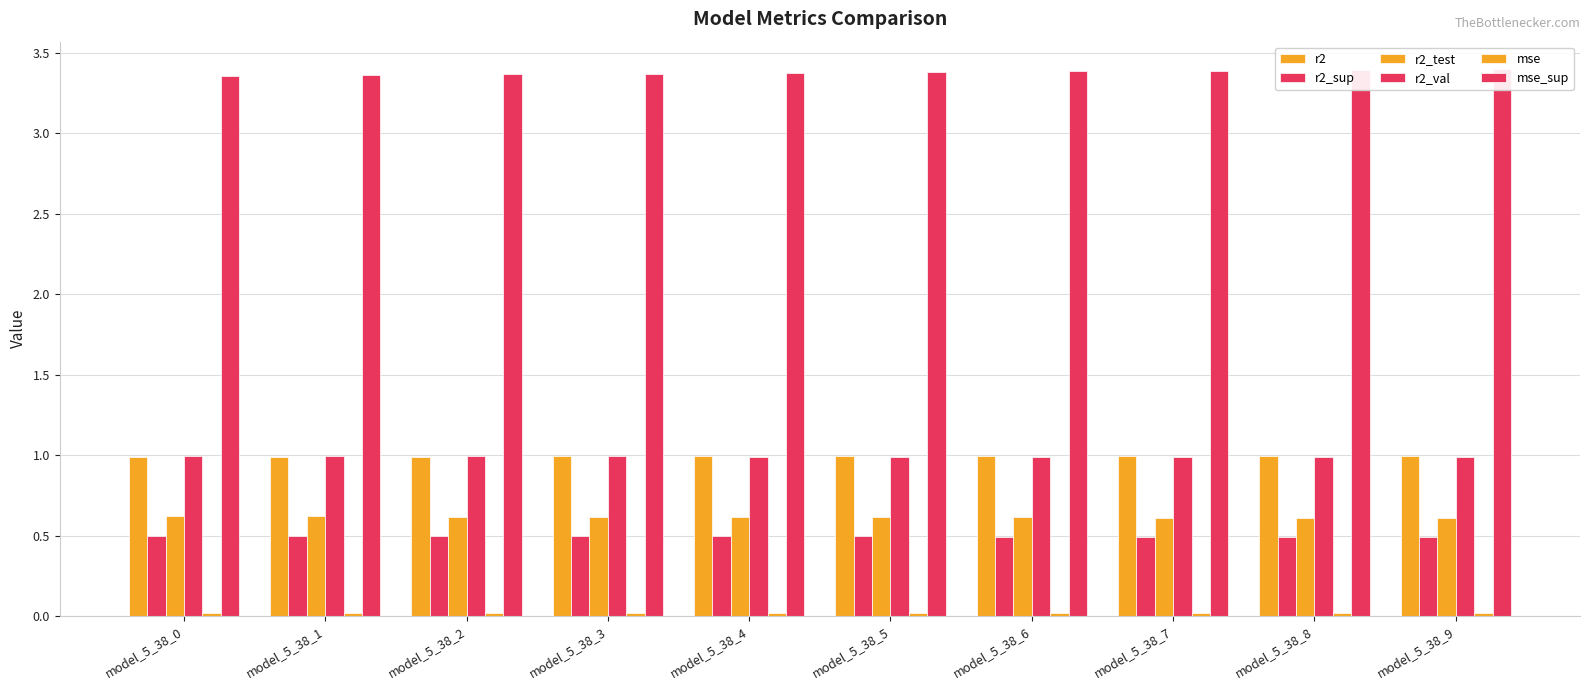

Does the chart contain stacked bars?

No